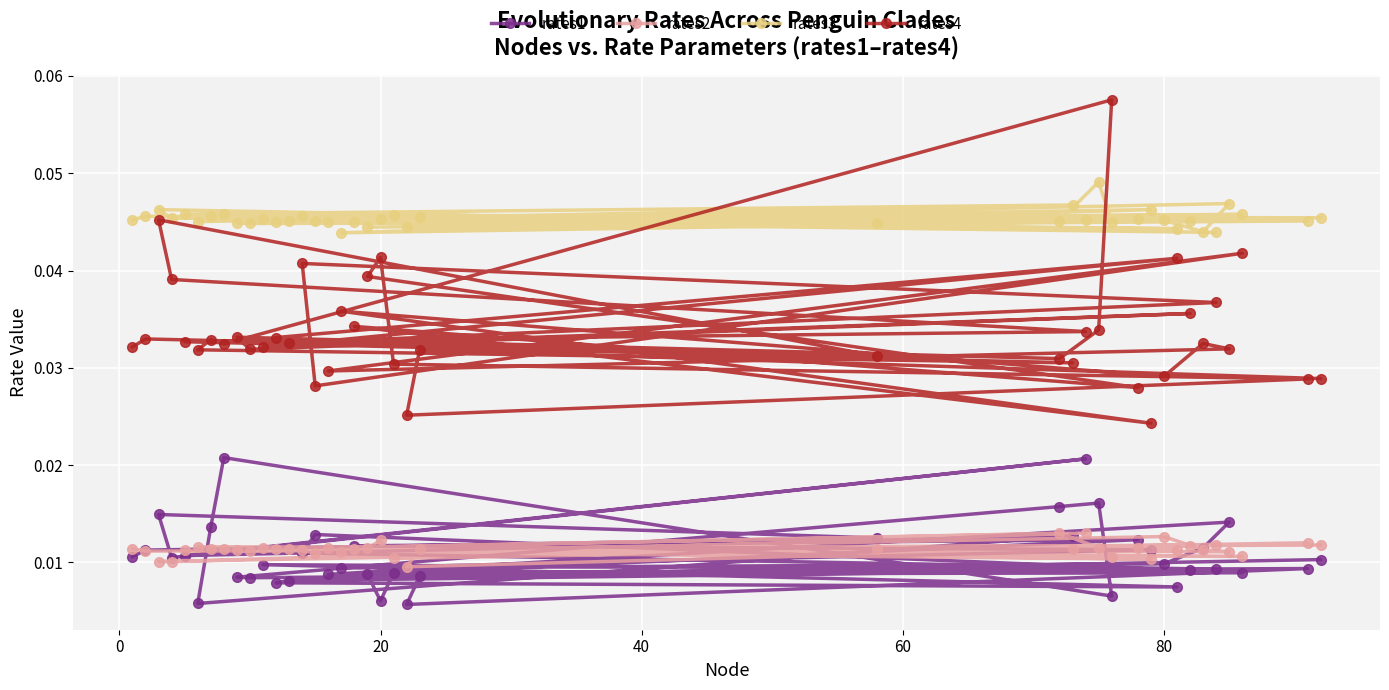

How many rates2 values are between 0 and 1?

40